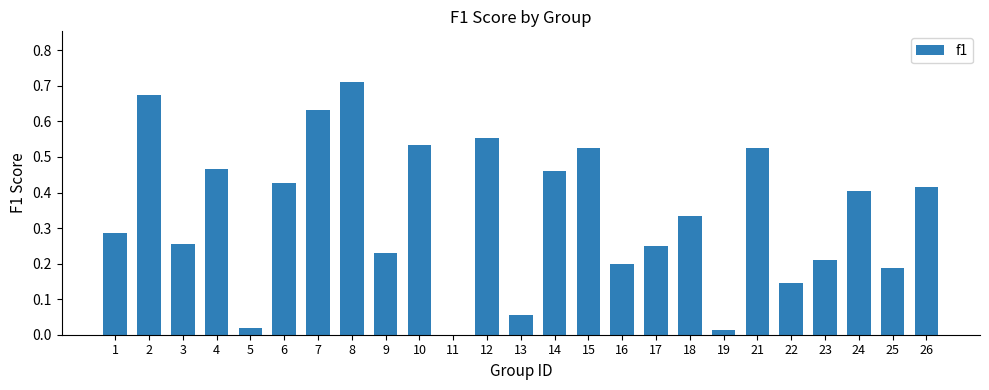

Which category has the highest value across all series?

8